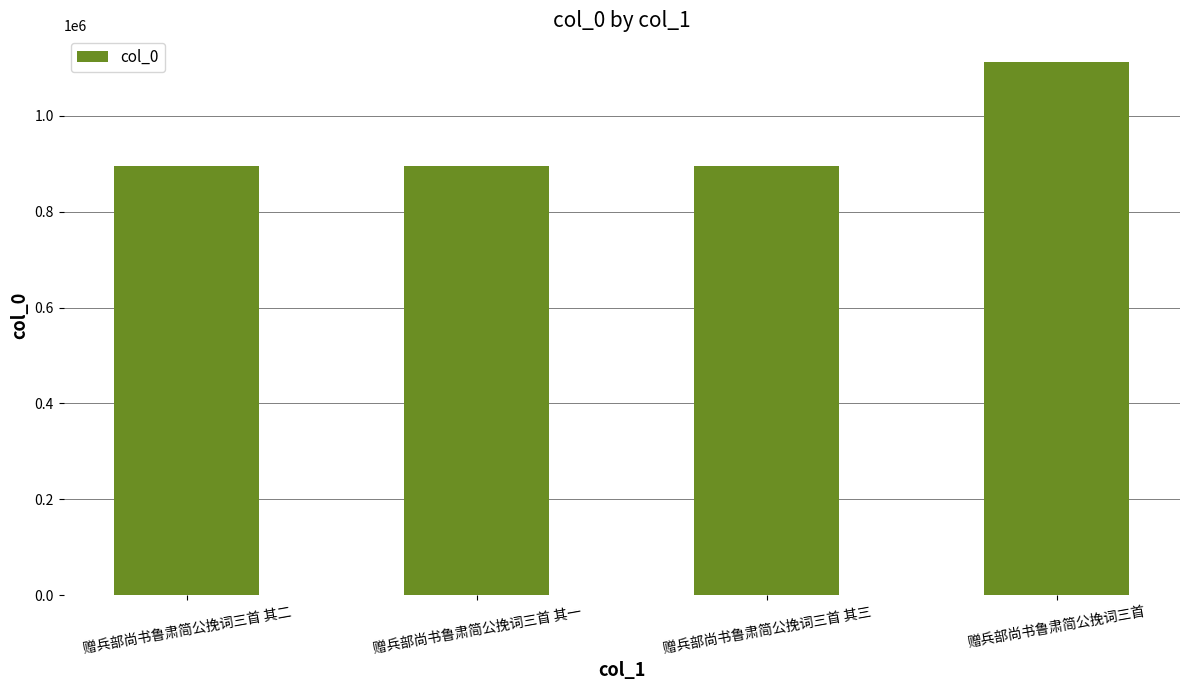

Does the chart contain any negative values?

No